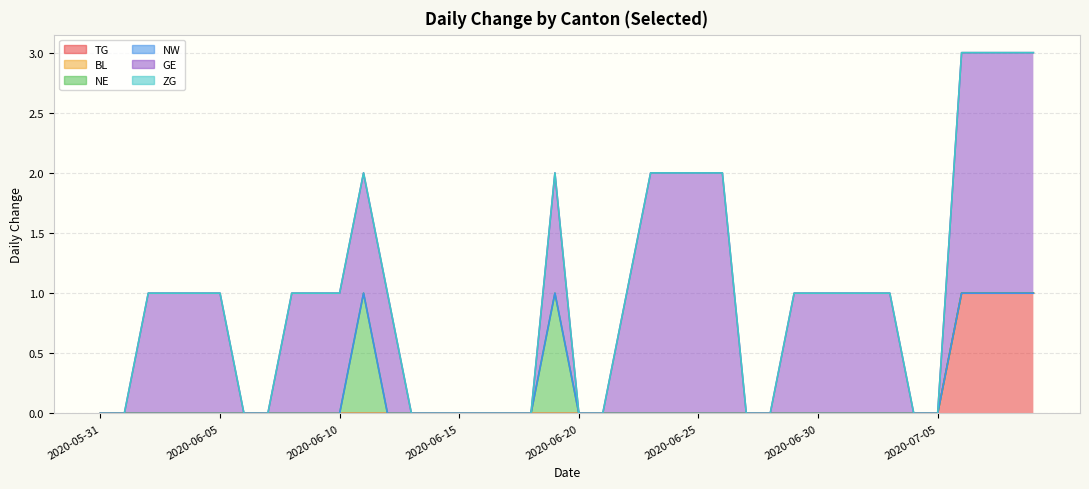

What position from the left is 2020-06-23?

24